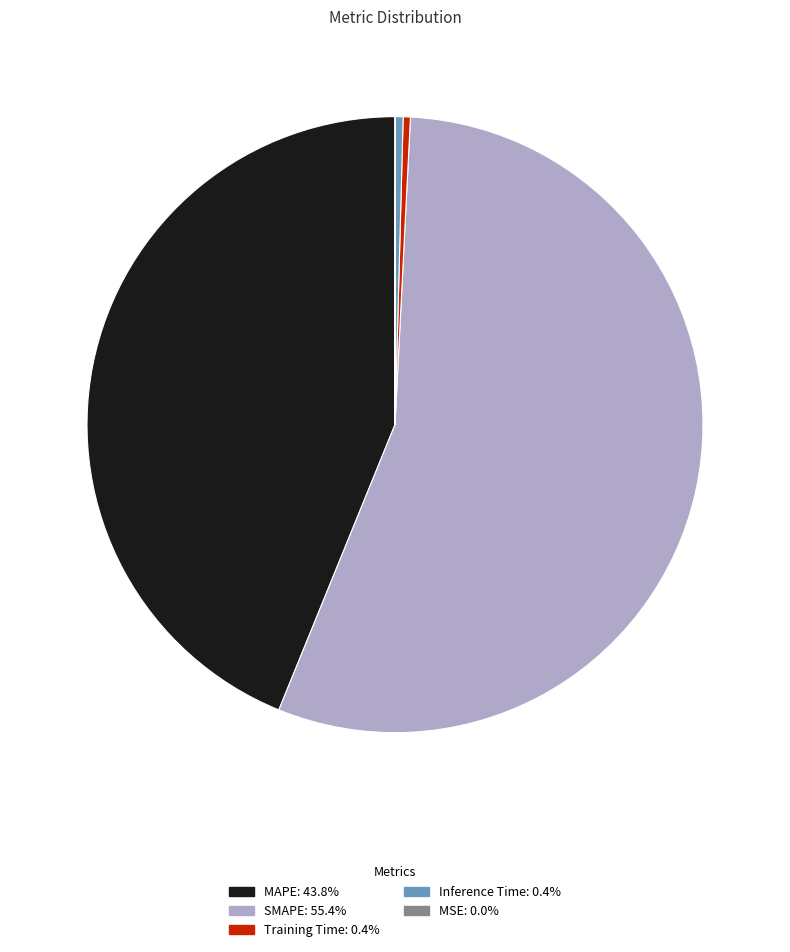

Which category accounts for the majority?

SMAPE